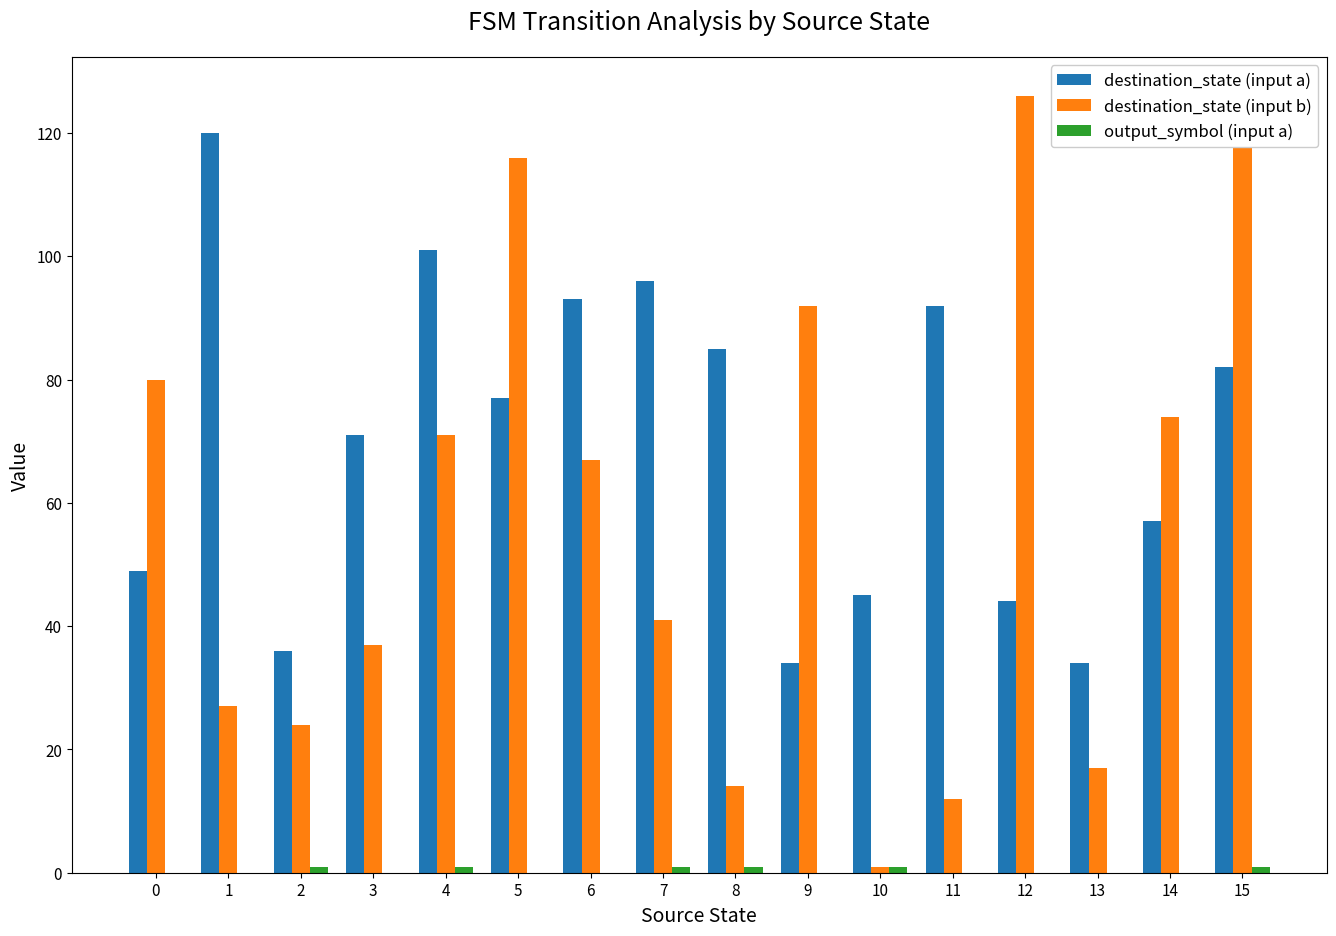

What is the greatest value displayed?

126